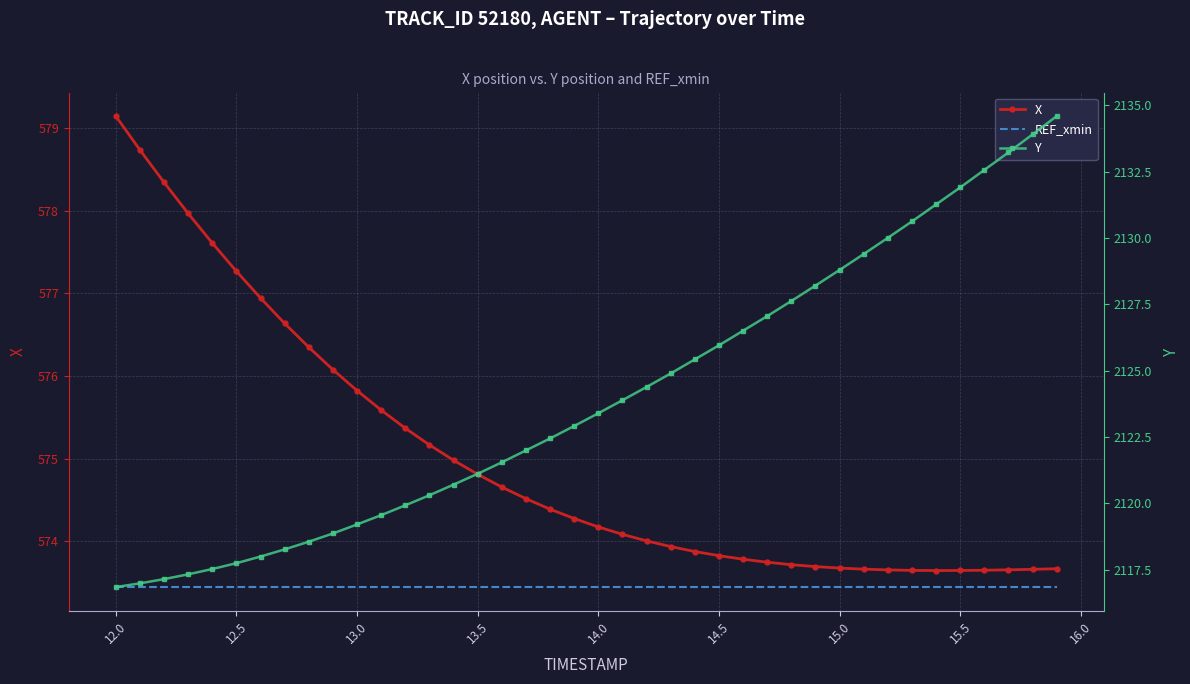

At which label does X reach its peak?

12.0